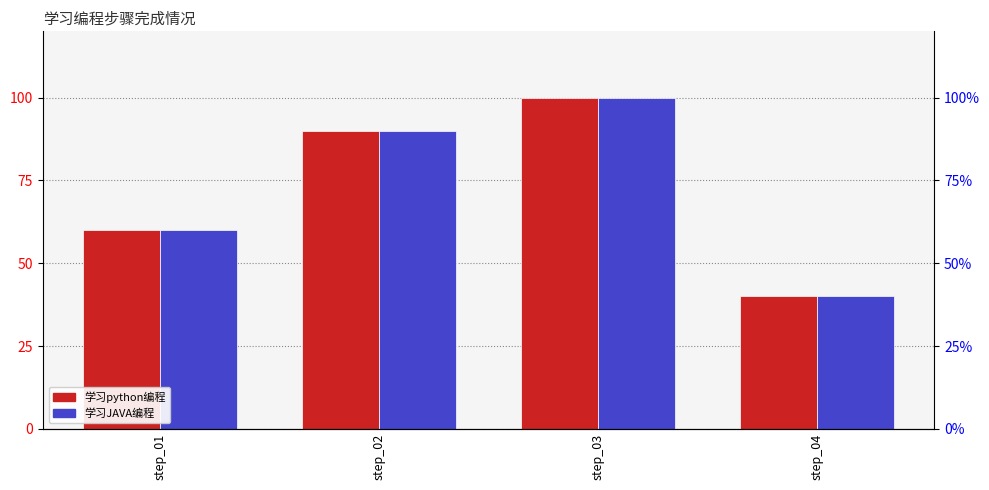

What is the average value of the 学习python编程 series?

72